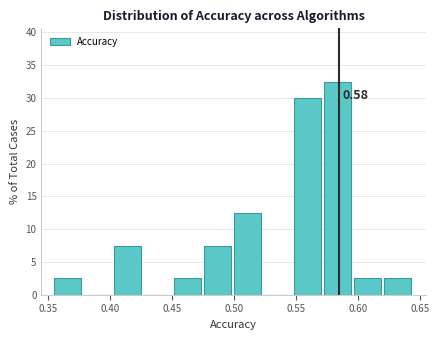

Which range on the x-axis has the tallest bar?

0.575 to 0.595